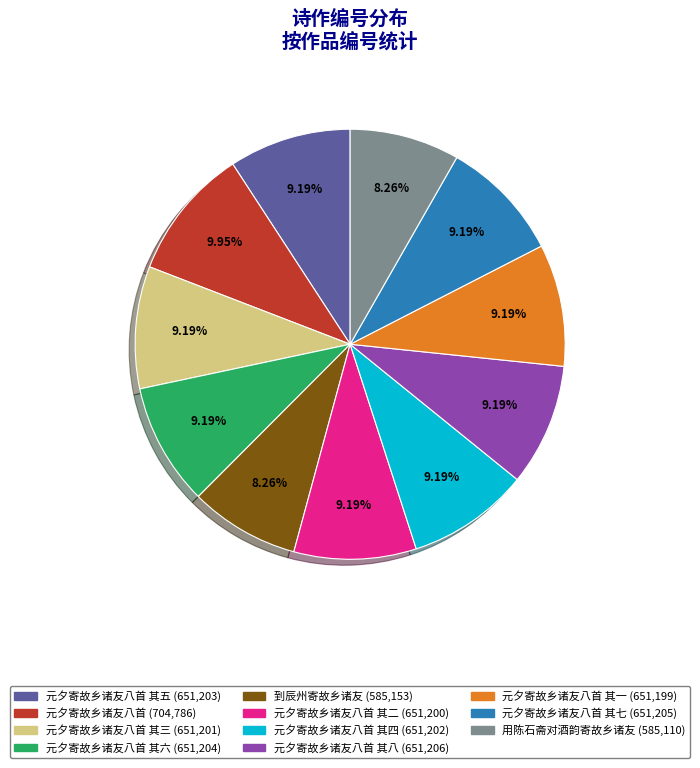

Is there a majority slice in this chart?

No